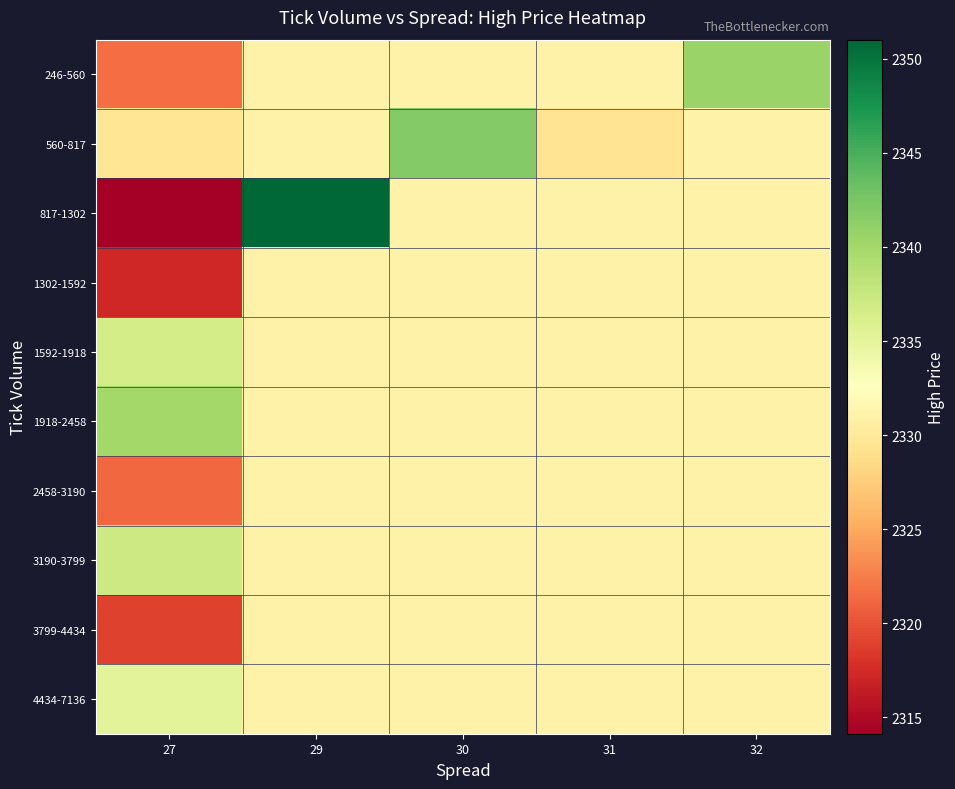

Which series has the largest total across all categories?

1918-2458